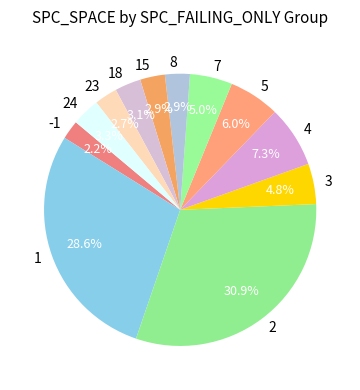

Is 5 the majority of the pie?

No